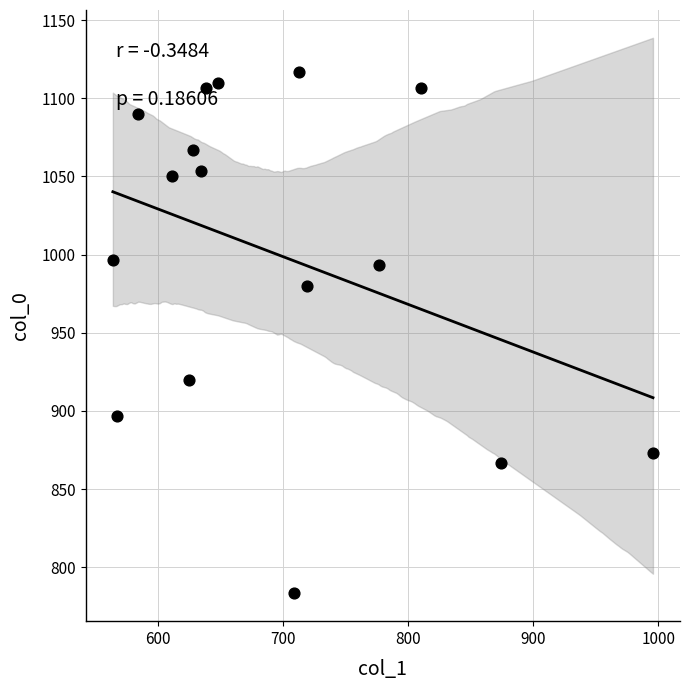

What is the range of Y values (max minus min)?

333.3